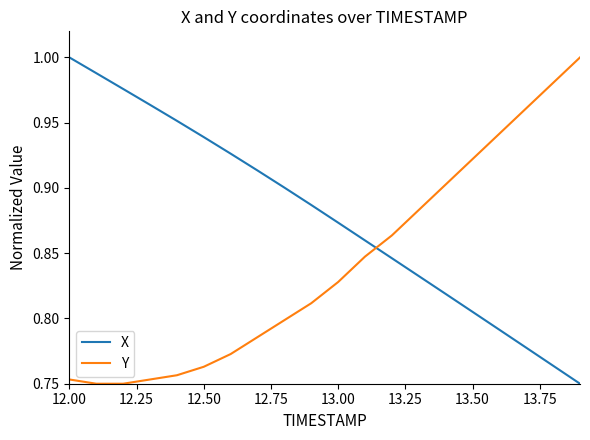

True or false: Y and X cross at least once.

True